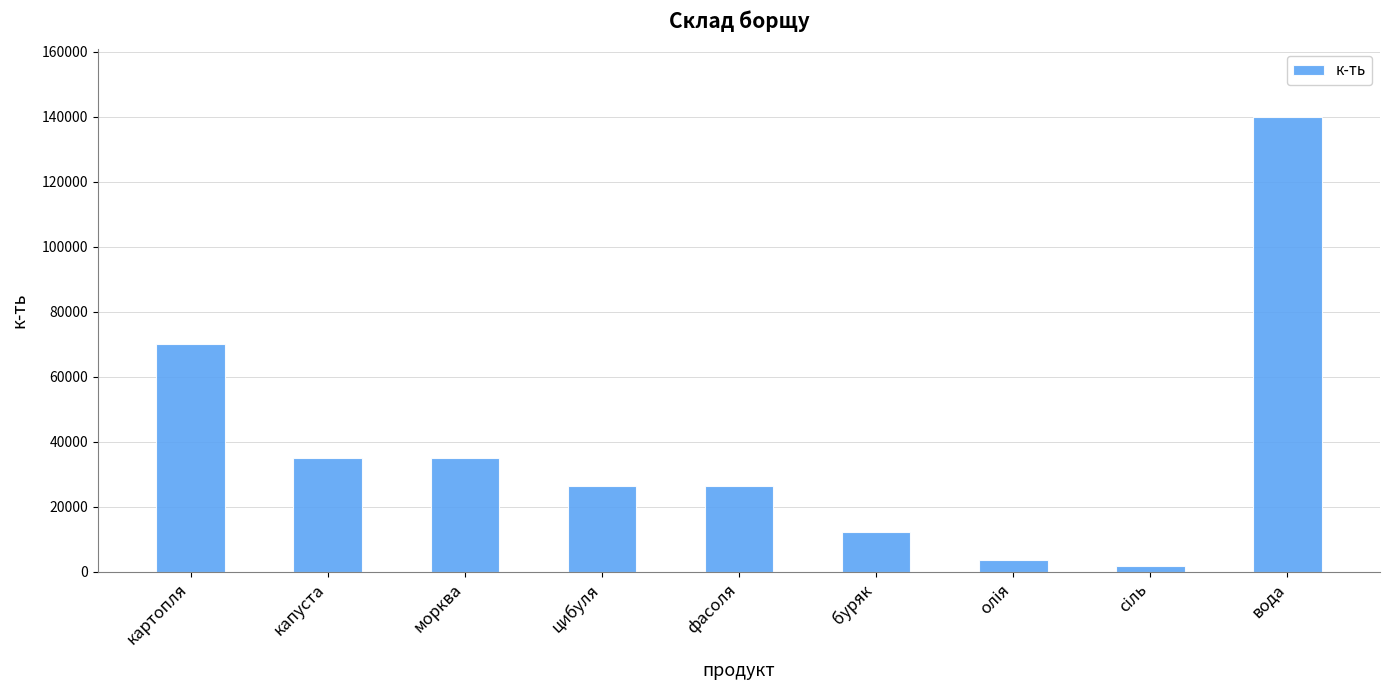

What is the sum of the values at морква and буряк?

47250